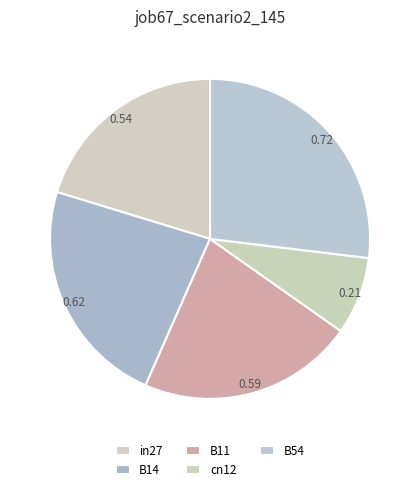

What is the largest slice in the pie chart?

B54